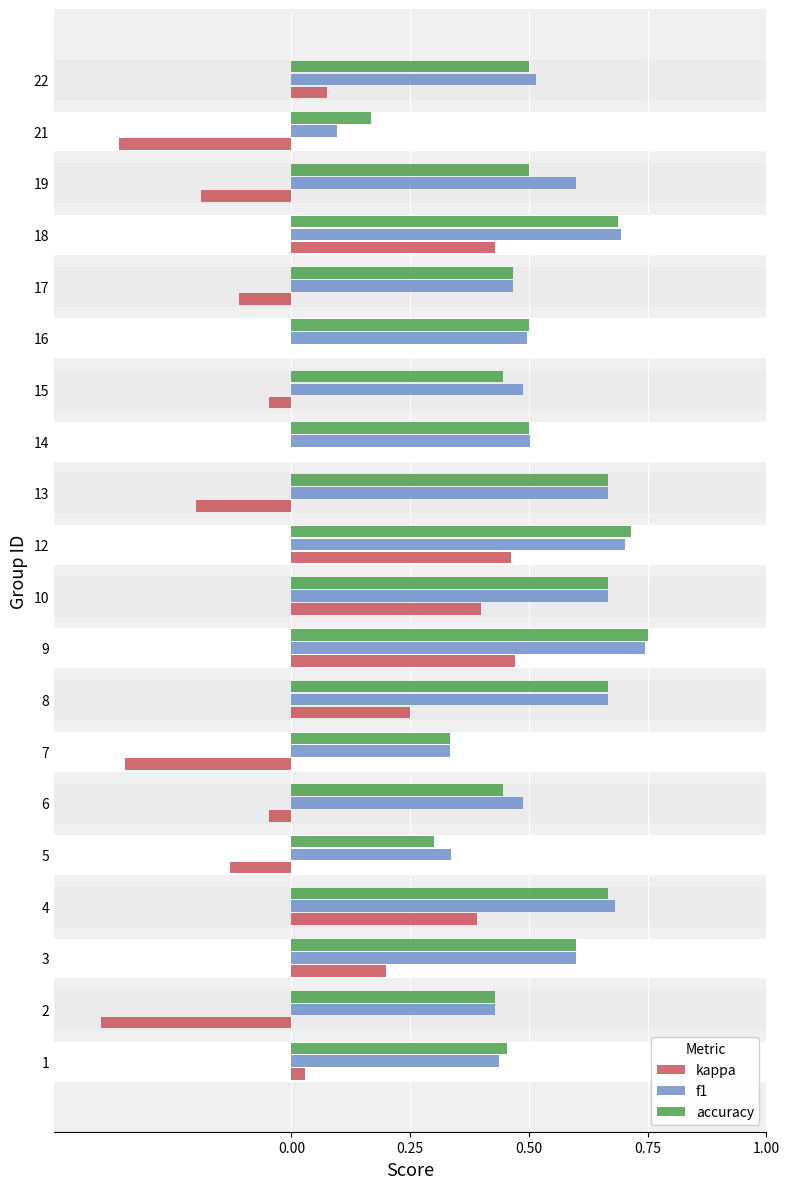

What is the total value across all series at 13?

1.1